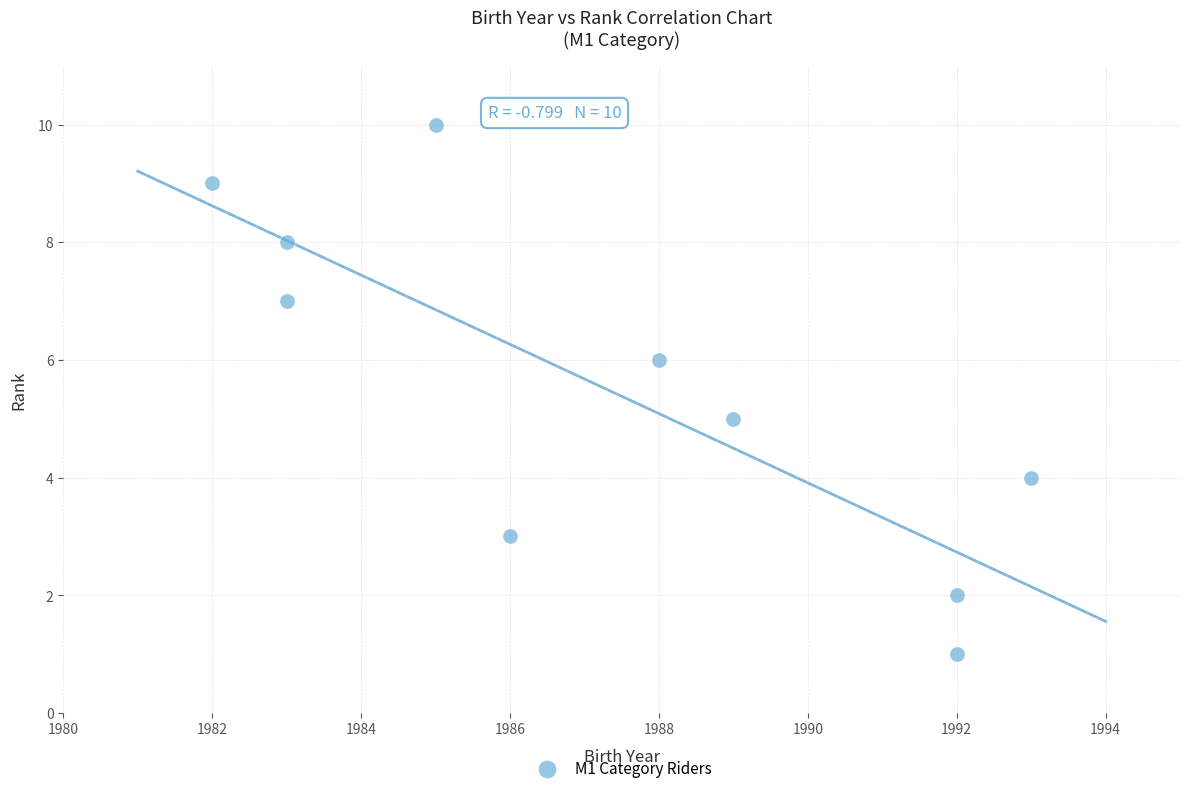

What is the range of X values (max minus min)?

11